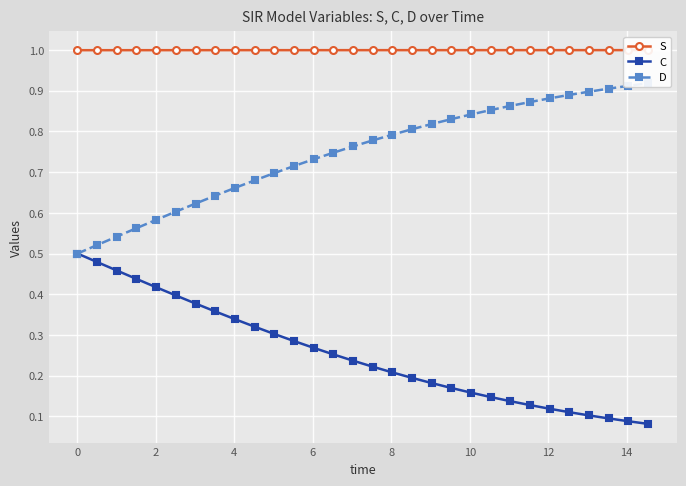

How many C values are between 0 and 1?

30